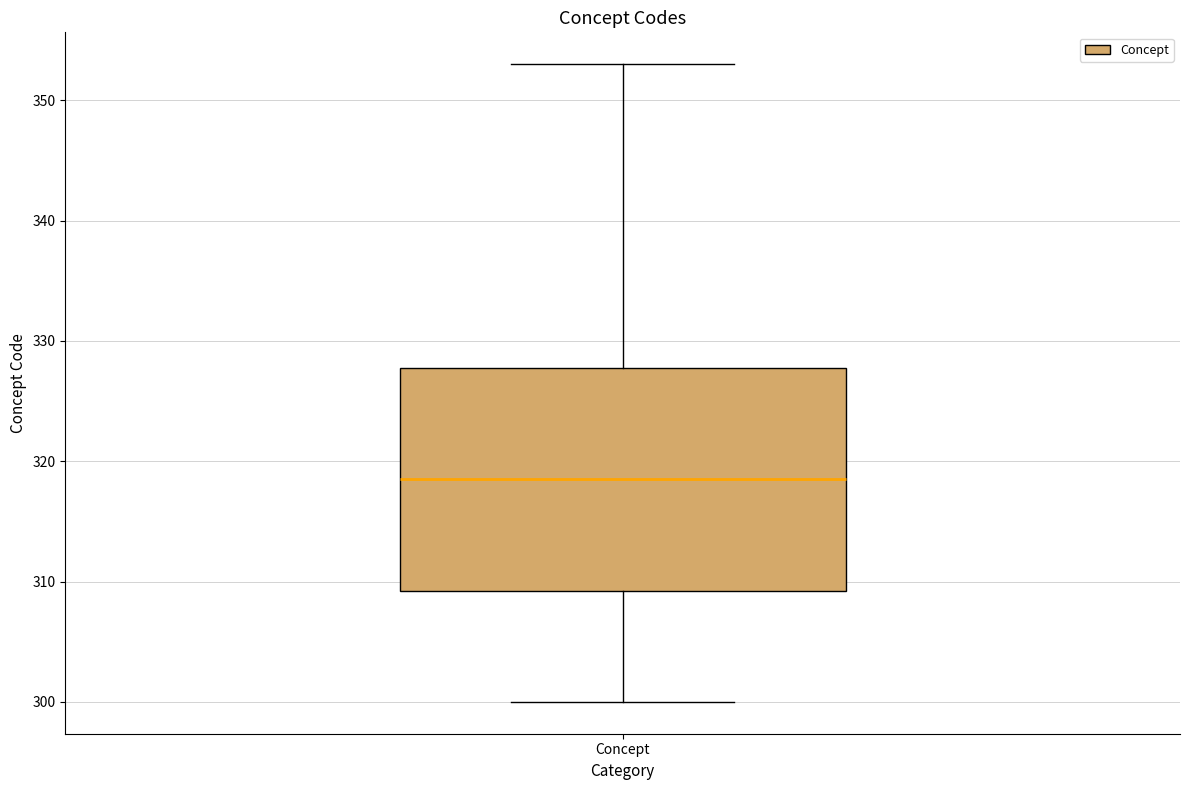

Where does the median line of the box for Concept sit on the y-axis? The values are not printed on the chart, so give them approximately, as read against the axis.

319